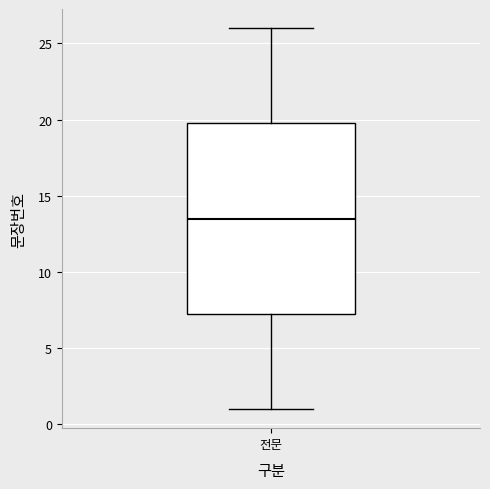

Where does the median line of the box for 전문 sit on the y-axis? The values are not printed on the chart, so give them approximately, as read against the axis.

13.5